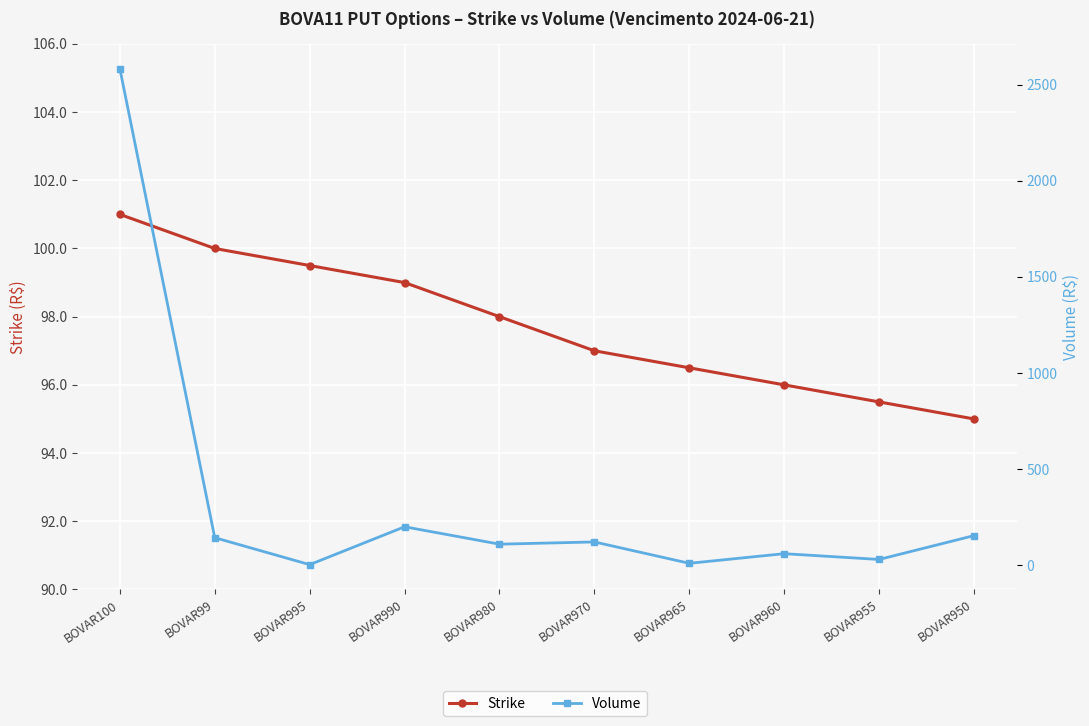

What is the sum of the Strike values at BOVAR980 and BOVAR99?

198.0